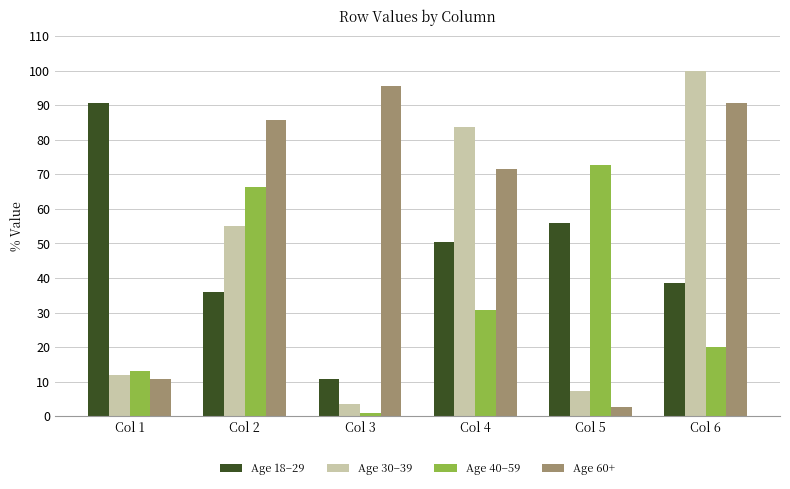

What is the difference between the maximum and minimum values in the Age 18–29 series?

79.7